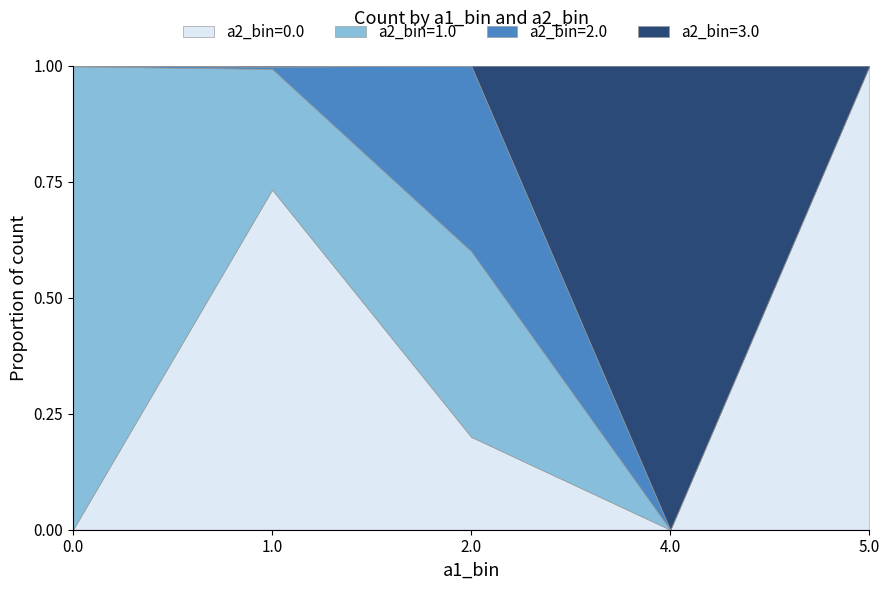

Does the chart have visible grid lines?

No